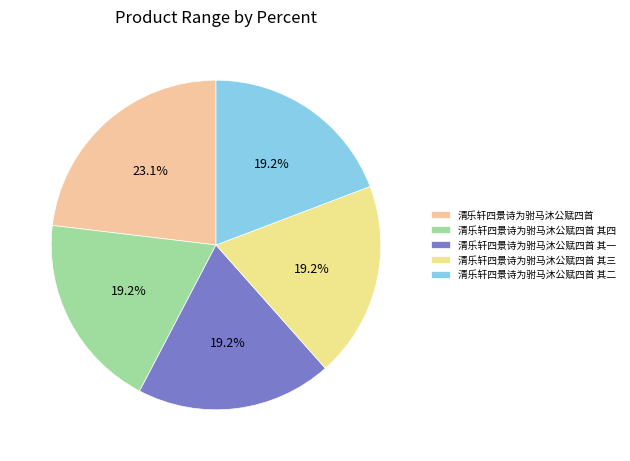

Which slice is the largest?

清乐轩四景诗为驸马沐公赋四首